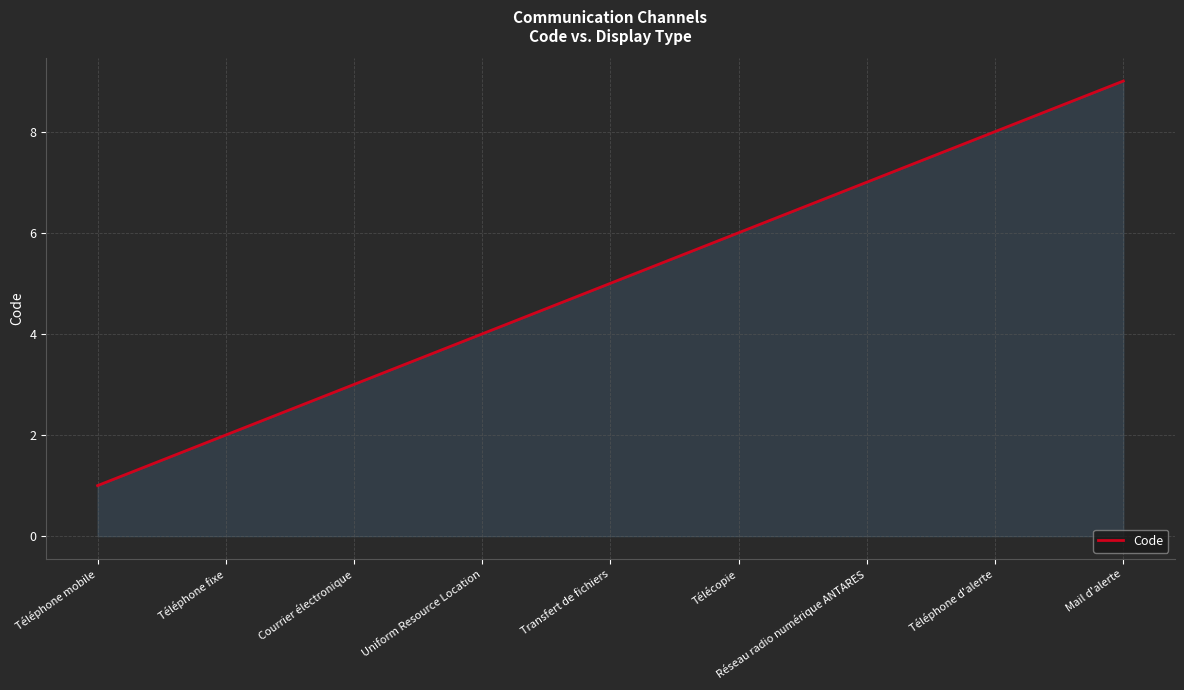

What is the difference between the values at Transfert de fichiers and Télécopie?

1